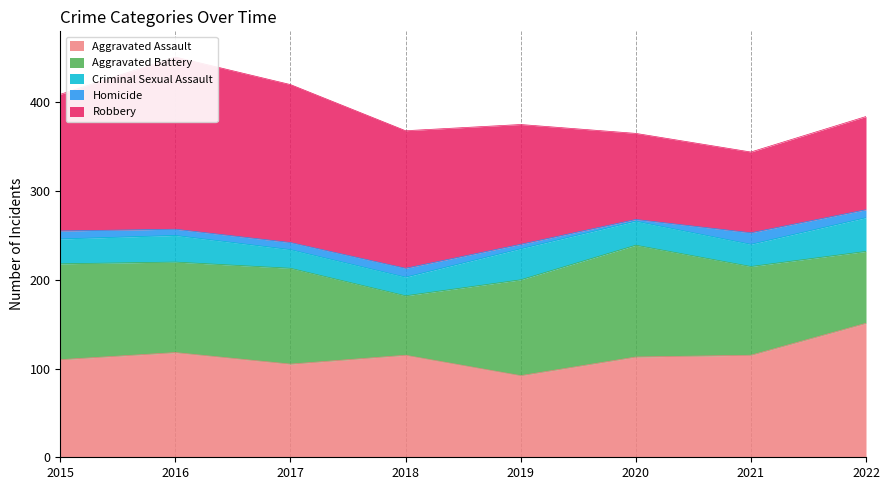

Reading left to right, what are all the values shown in this chart?

Aggravated Assault: 2015=110	2016=118	2017=105	2018=115	2019=92	2020=113	2021=115	2022=151
Aggravated Battery: 2015=108	2016=102	2017=108	2018=67	2019=108	2020=126	2021=100	2022=81
Criminal Sexual Assault: 2015=28	2016=30	2017=21	2018=21	2019=35	2020=27	2021=25	2022=38
Homicide: 2015=9	2016=7	2017=8	2018=10	2019=5	2020=2	2021=13	2022=9
Robbery: 2015=154	2016=194	2017=178	2018=155	2019=135	2020=97	2021=91	2022=105